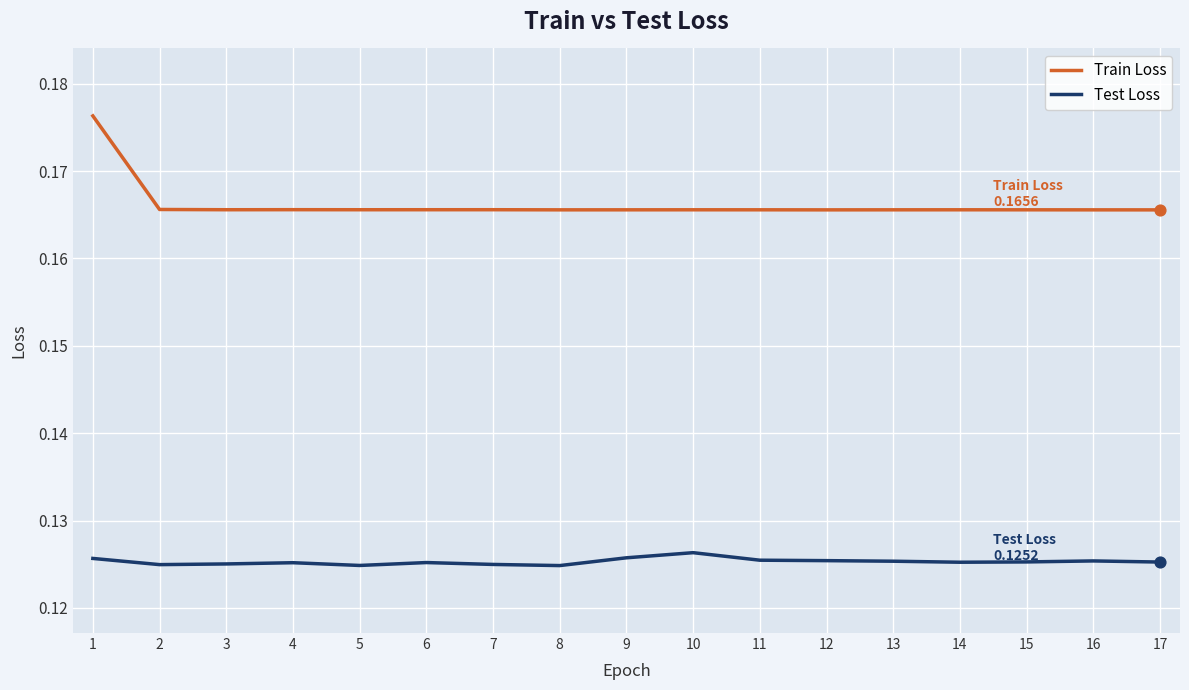

Which series has the widest spread of values?

Train Loss